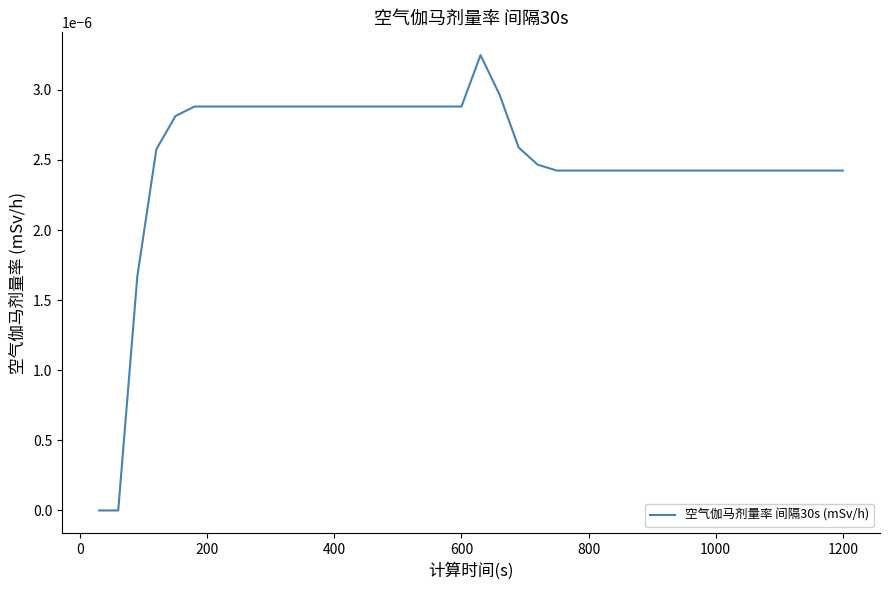

How many lines are shown in the chart?

1